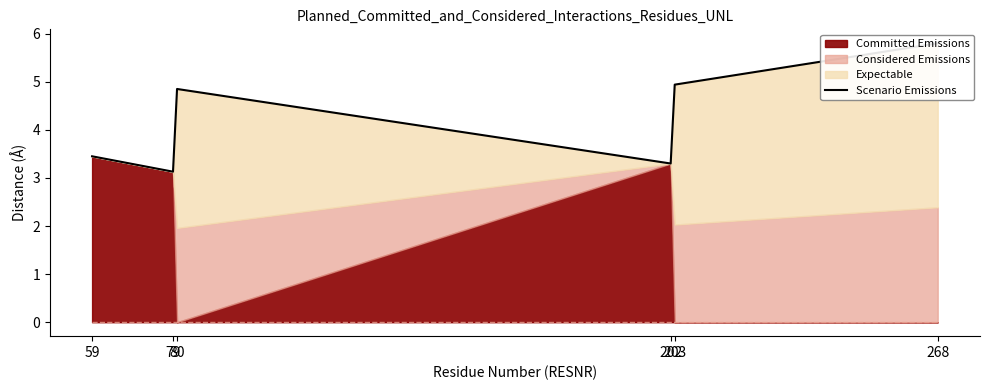

How many data points are above 4?

3